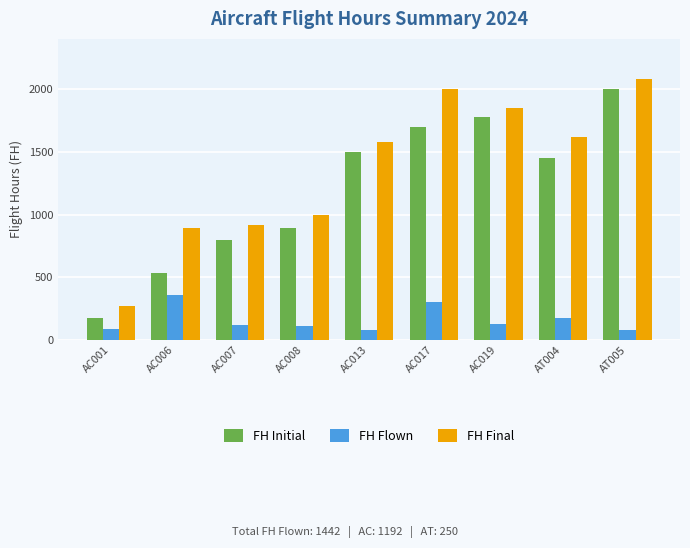

What are all the series names shown in the legend?

FH Initial, FH Flown, FH Final